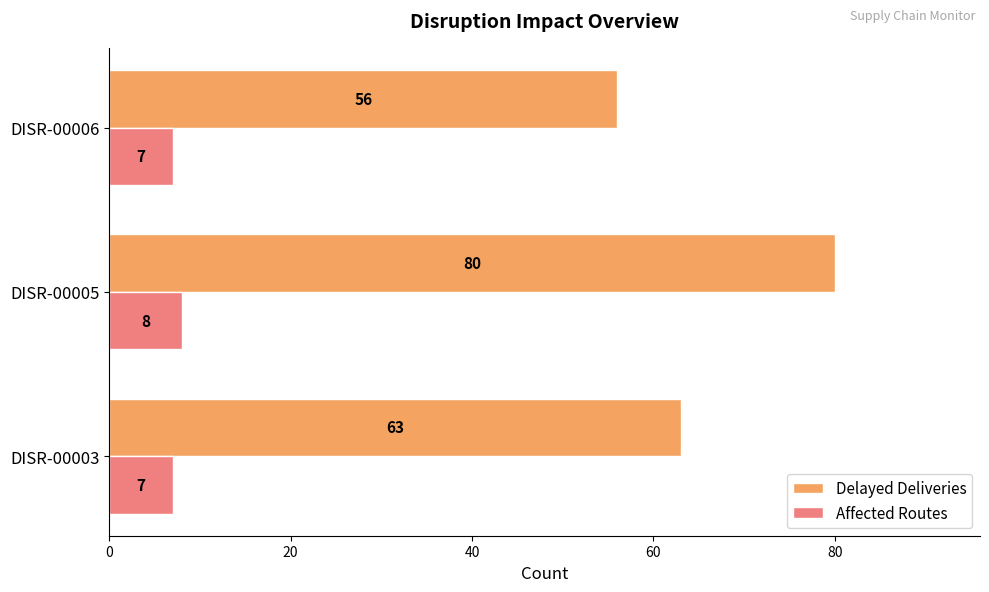

What is the difference between the Delayed Deliveries values at DISR-00005 and DISR-00003?

17